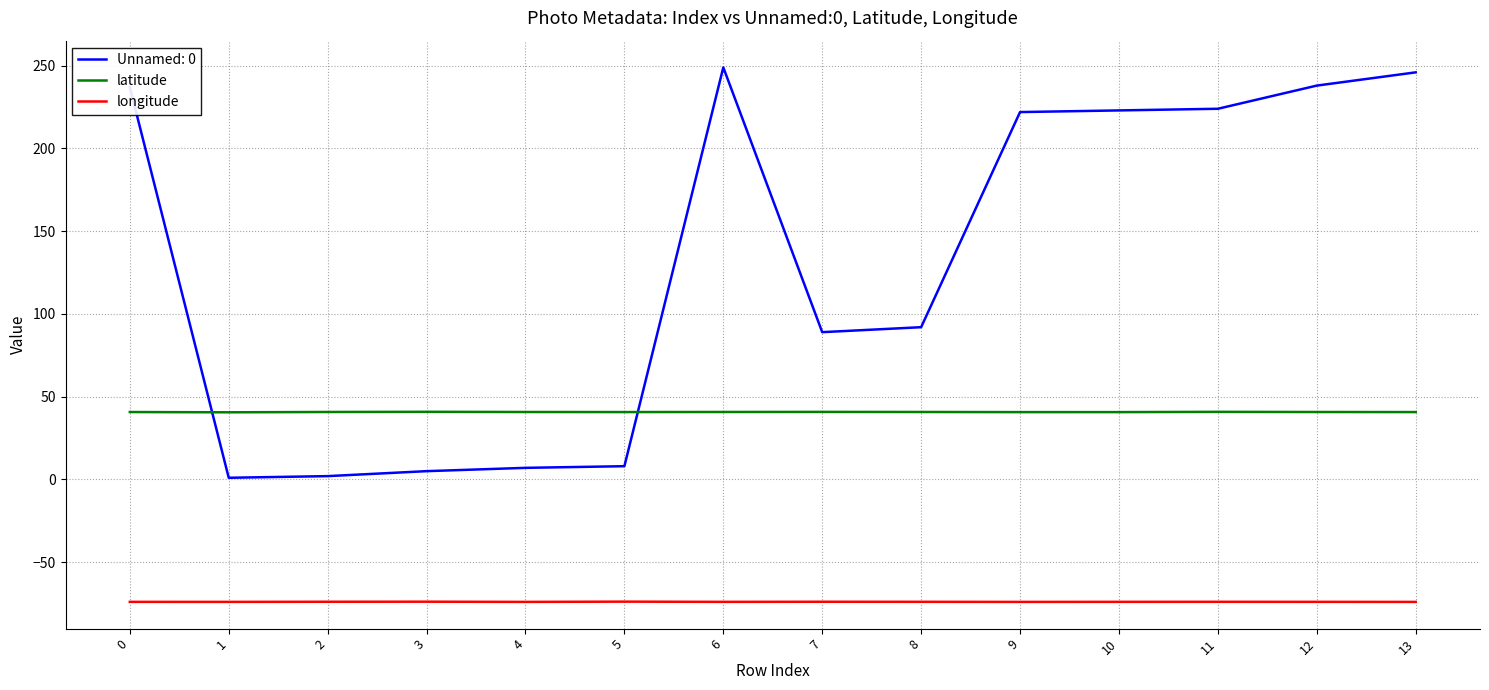

List the series in order of their overall mean, highest first.

Unnamed: 0, latitude, longitude